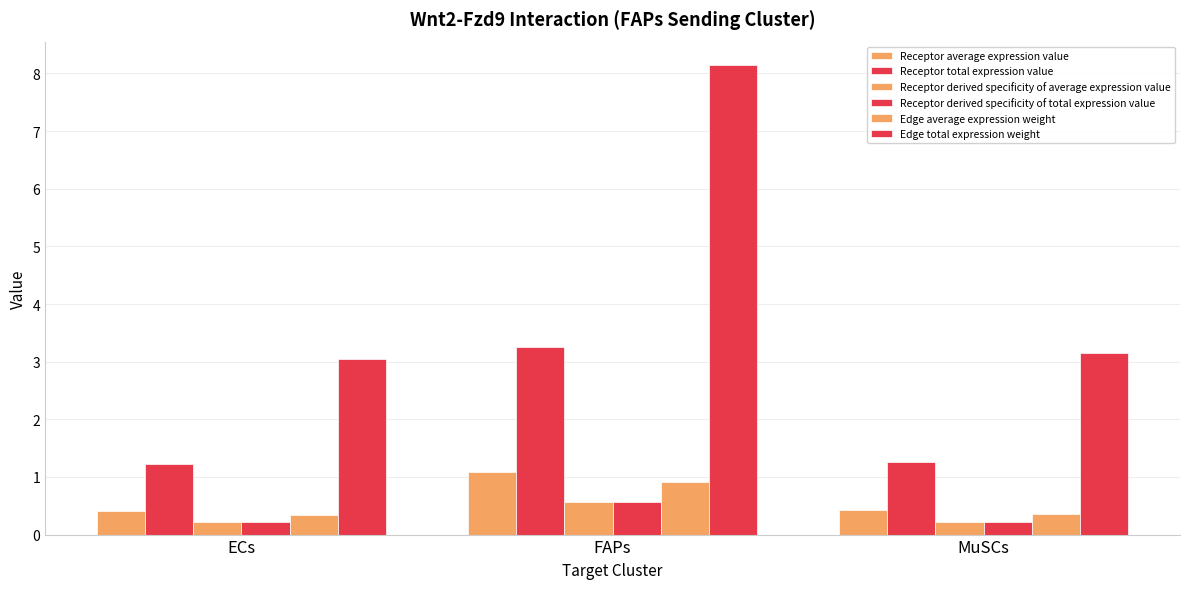

How many bars are there in total?

18